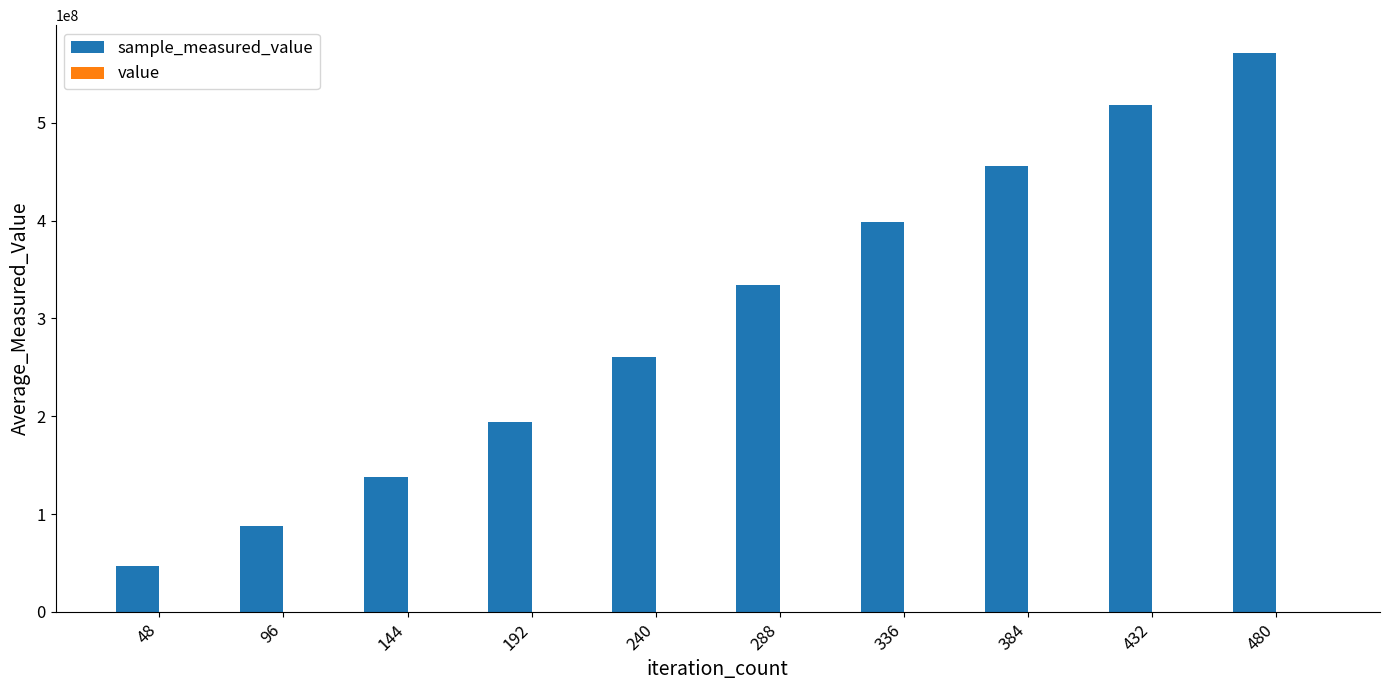

At which category is the sum across all series the highest?

480